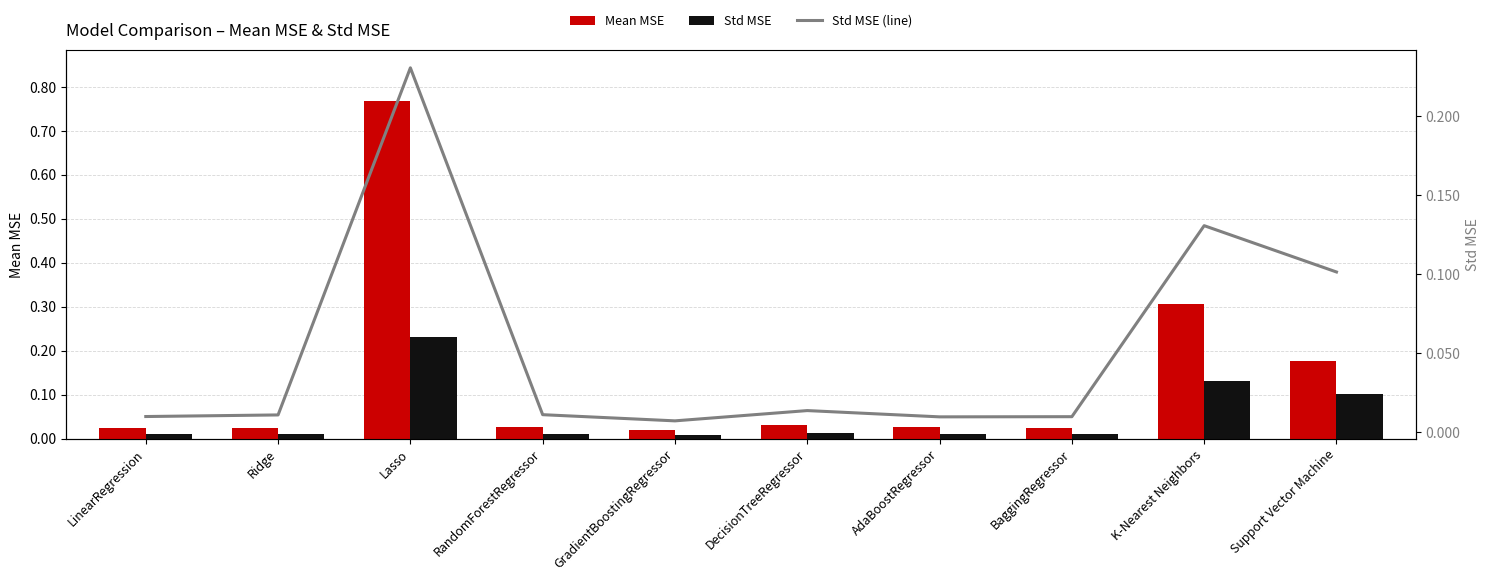

What are all the series names shown in the legend?

Mean MSE, Std MSE, Std MSE (line)